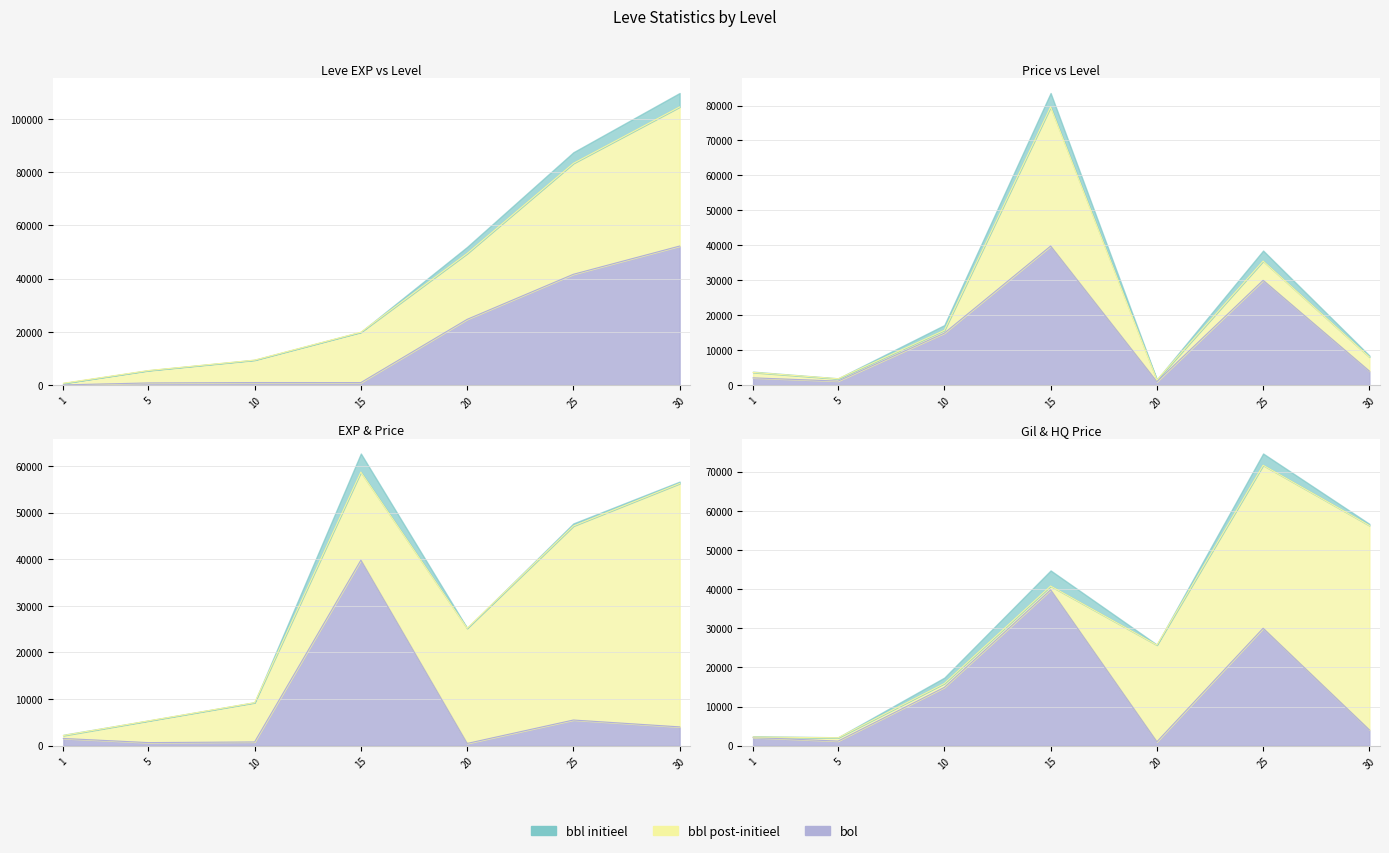

How many values in the Leve Gil line series exceed 25710?

3